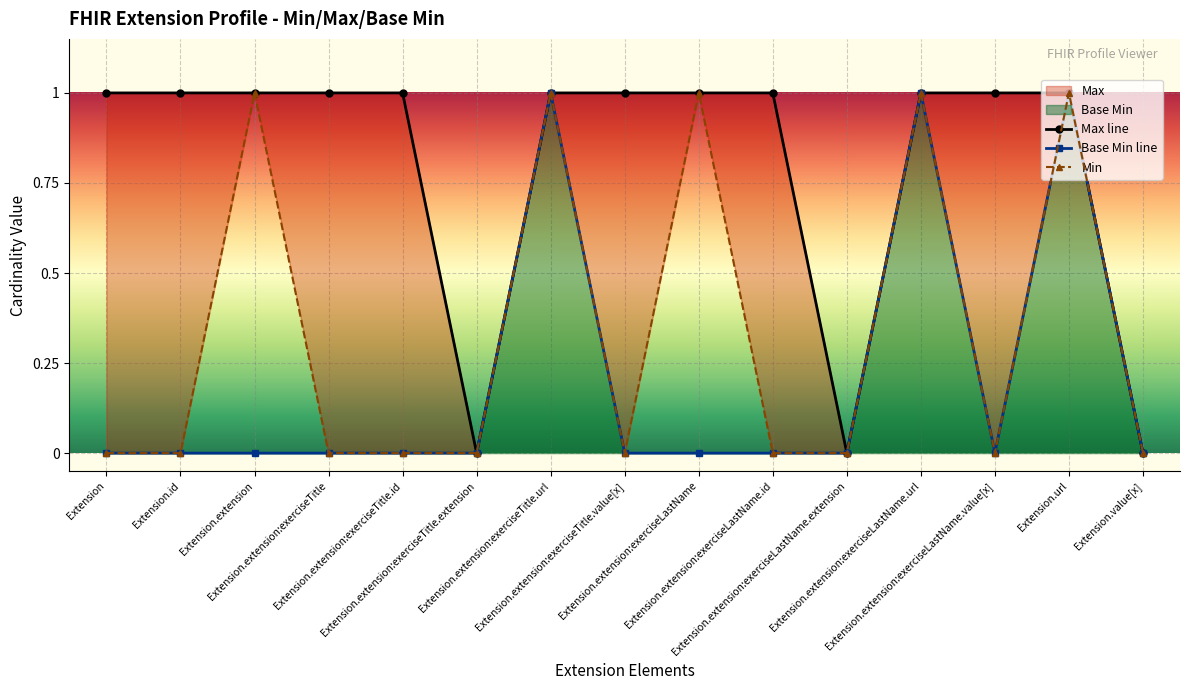

What is the difference between the maximum and minimum values in the Min series?

1